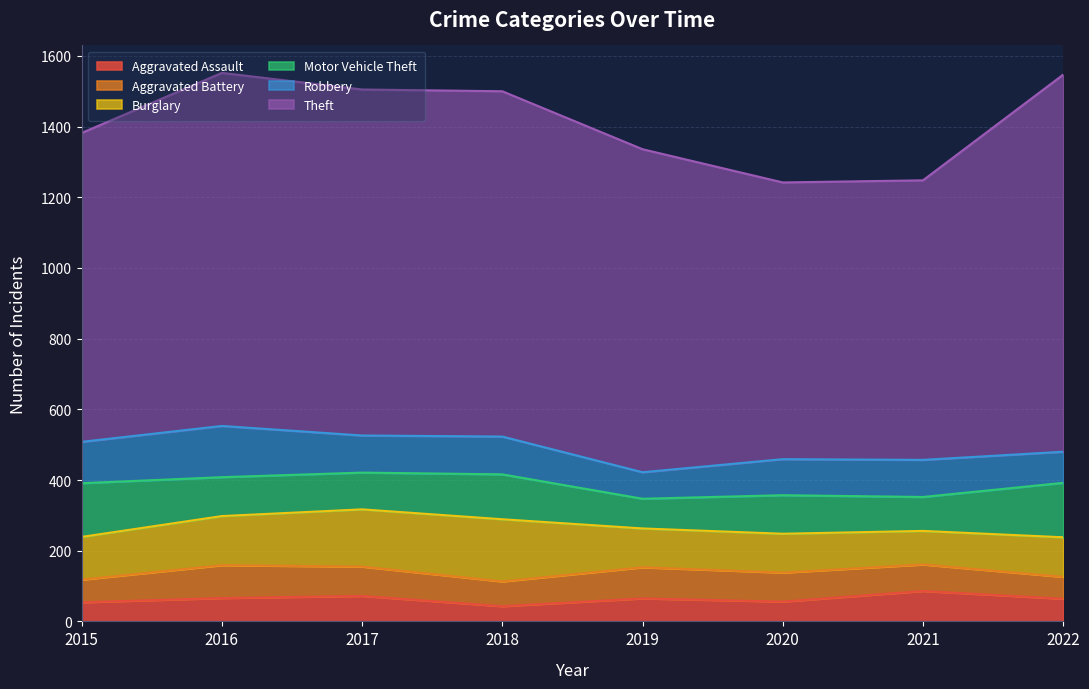

Reading right to left, what are all the values shown in this chart?

Aggravated Assault: 64	86	56	65	43	72	66	54
Aggravated Battery: 62	75	82	88	70	83	93	64
Burglary: 112	95	110	110	176	162	139	121
Motor Vehicle Theft: 154	96	109	84	127	104	110	152
Robbery: 88	105	102	75	107	105	145	117
Theft: 1067	791	783	914	977	979	999	874